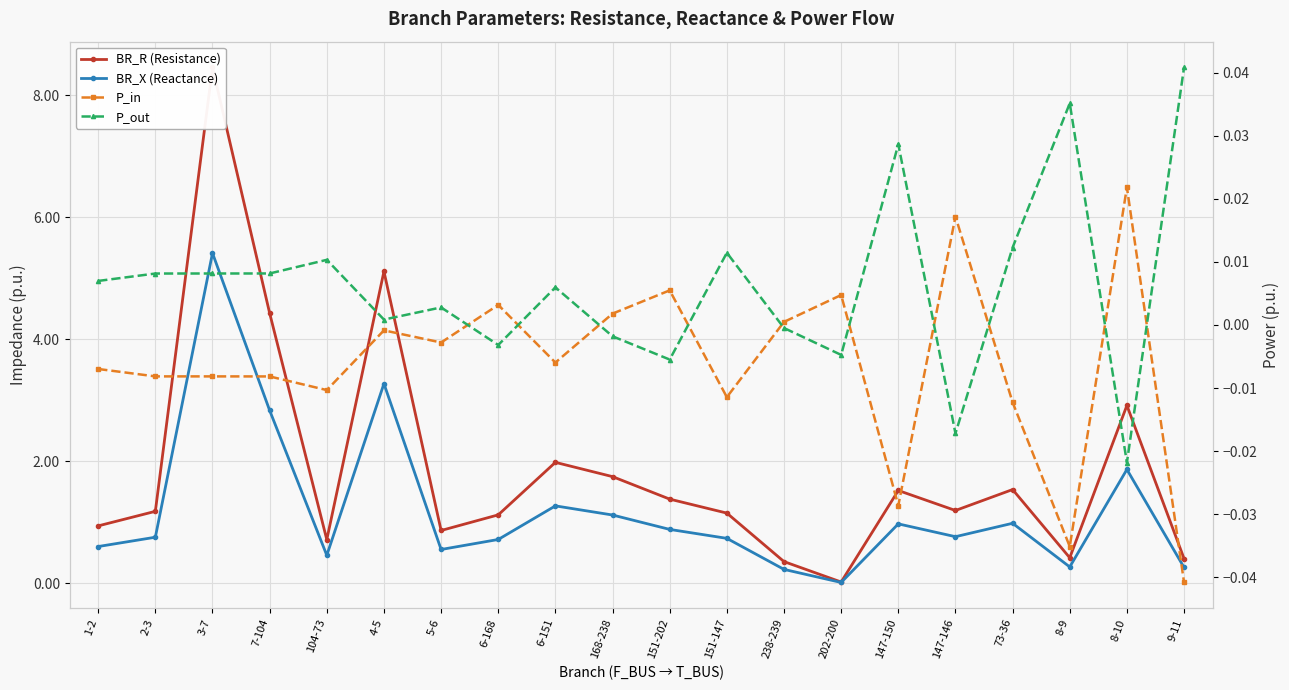

Which series has the widest spread of values?

BR_R (Resistance)